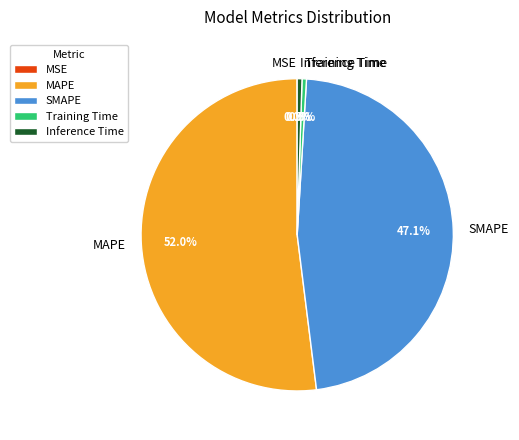

Is there any slice that represents more than half of the pie?

Yes